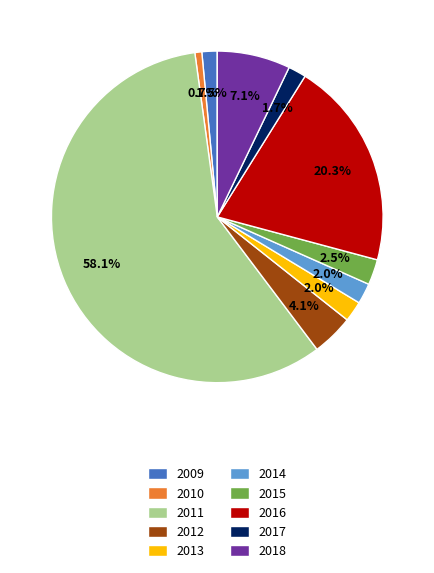

To the nearest percent, what portion does 2011 represent?

58%